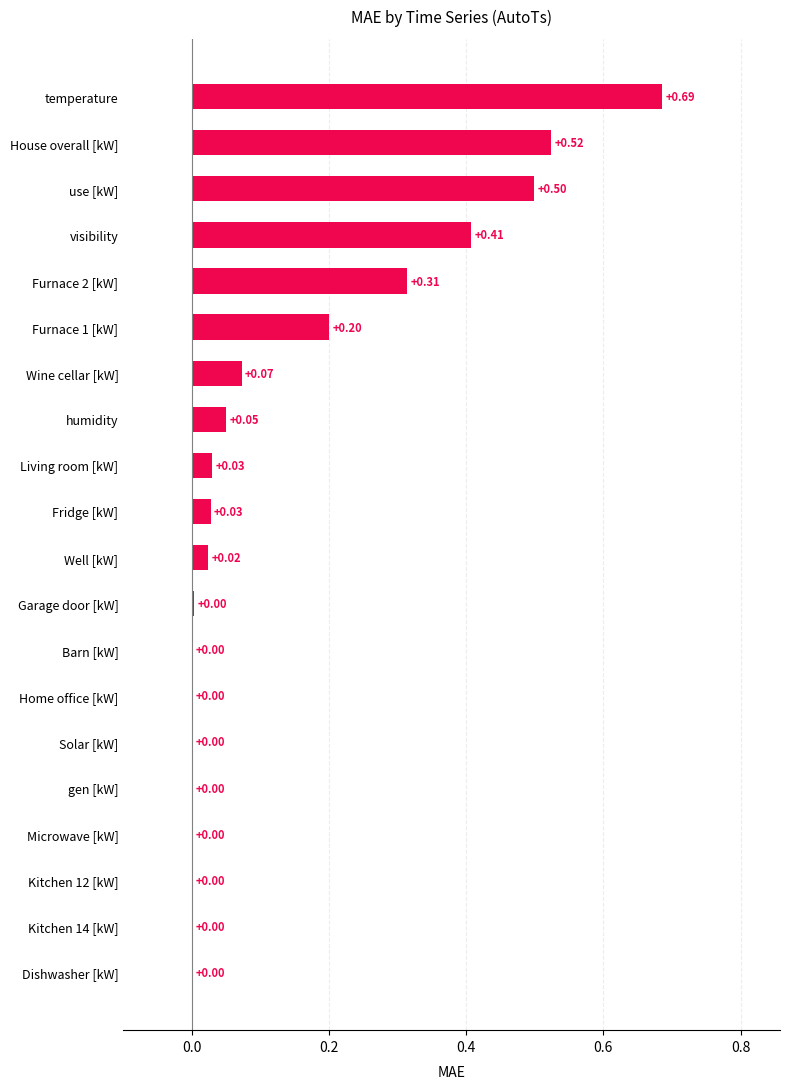

What is the change in value from use [kW] to Kitchen 14 [kW]?

-0.5